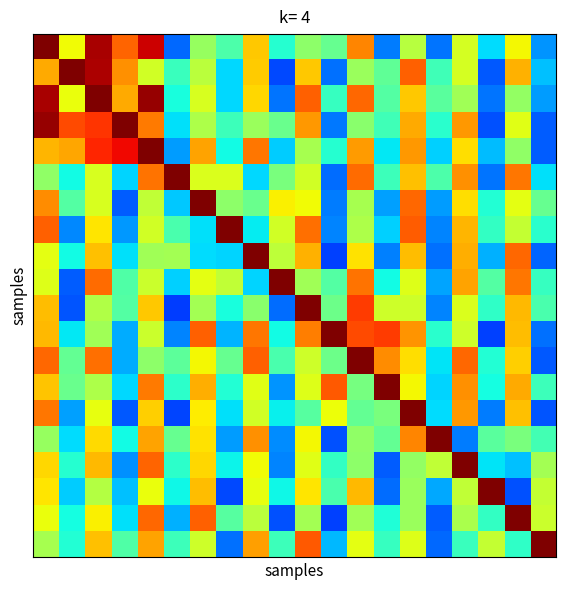

How many categories are shown in the chart?

20